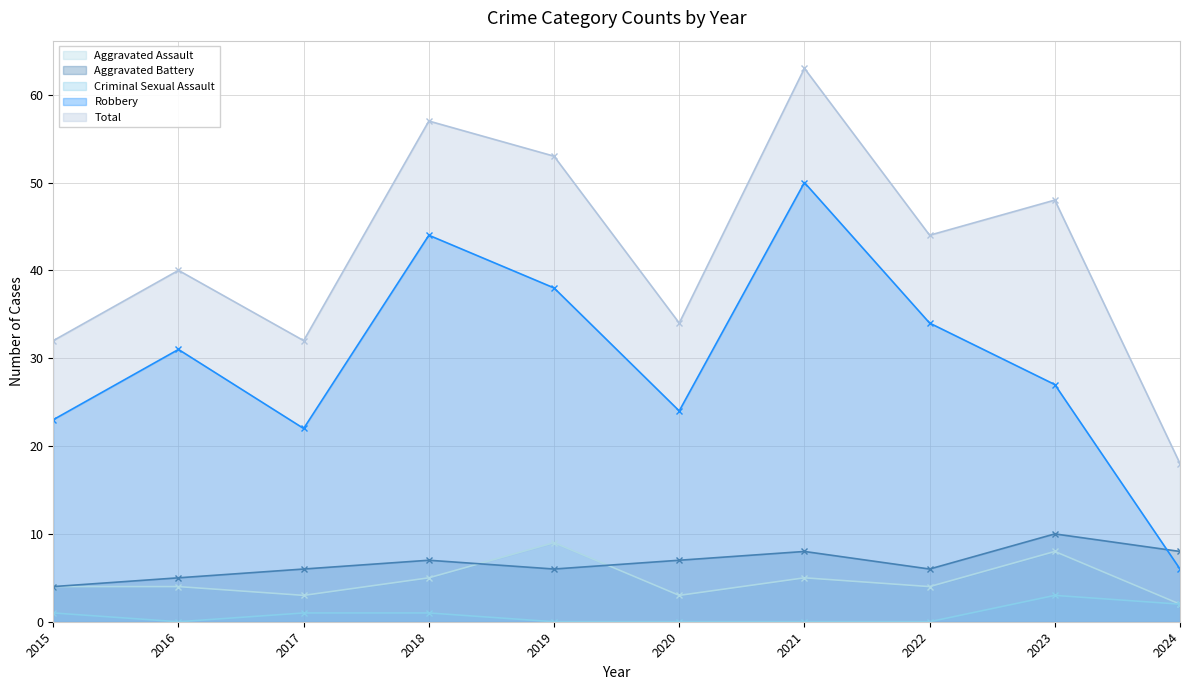

Between 2018 and 2023, which series saw the biggest shift?

Robbery